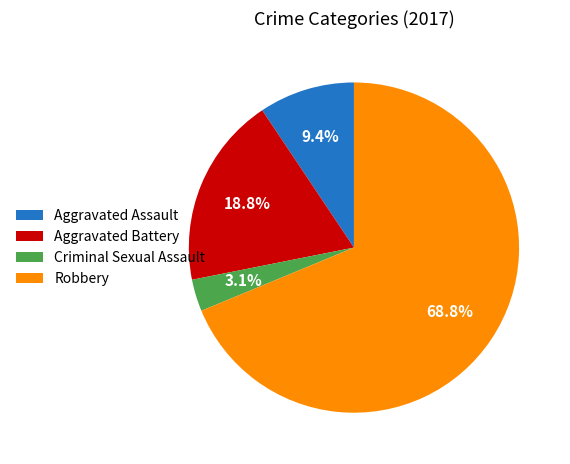

To the nearest percent, what is the difference between the largest and smallest slice percentages?

66%